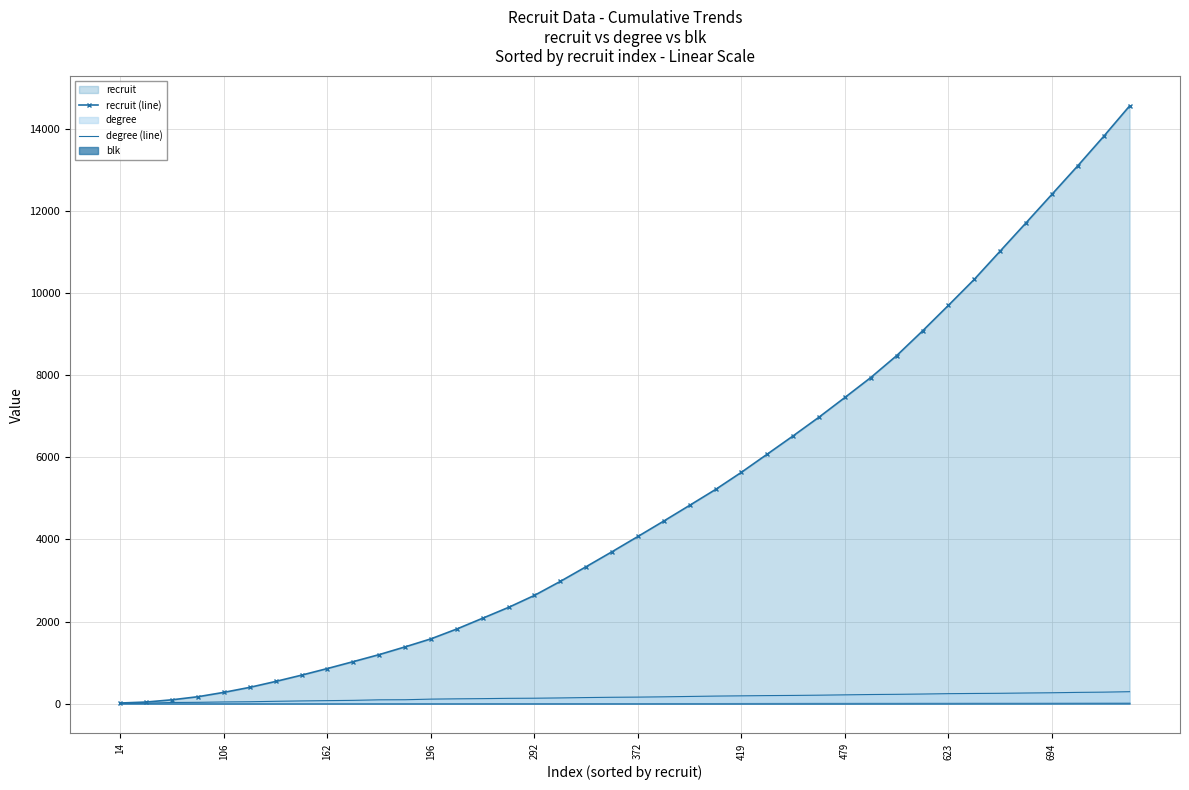

True or false: recruit (line) has more than 1 interior local peaks.

False